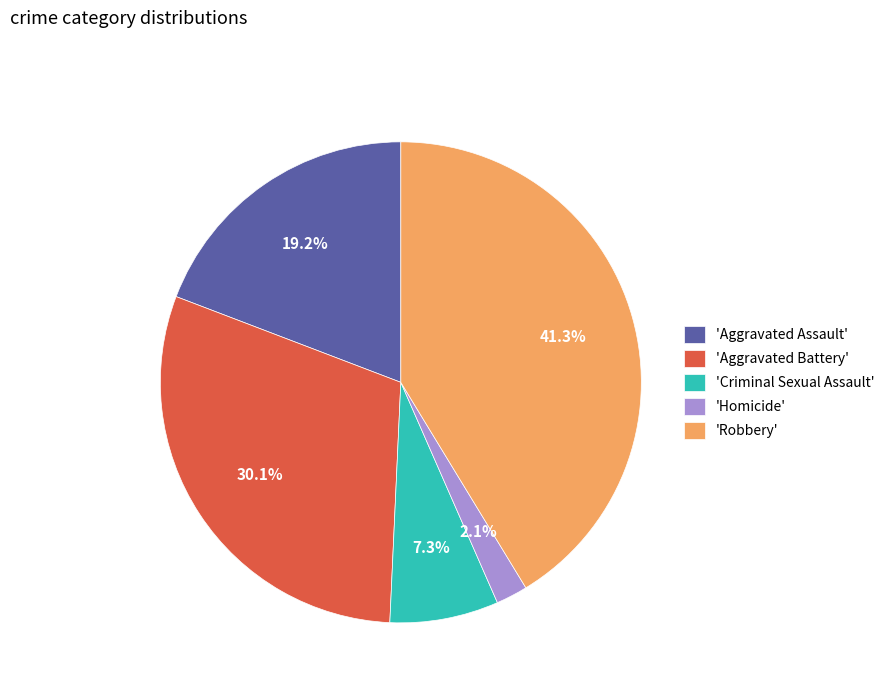

What portion of the pie excludes 'Robbery'?

58.7%